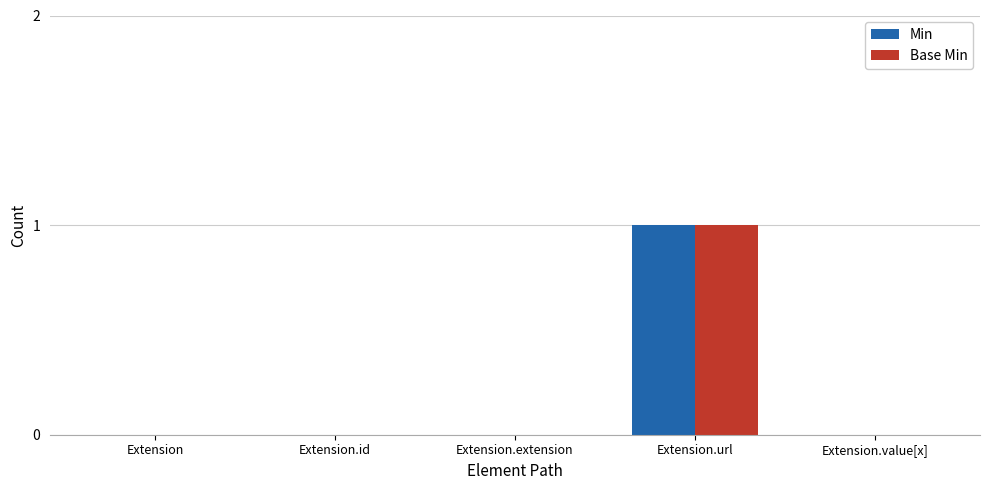

How many groups of bars are there?

5